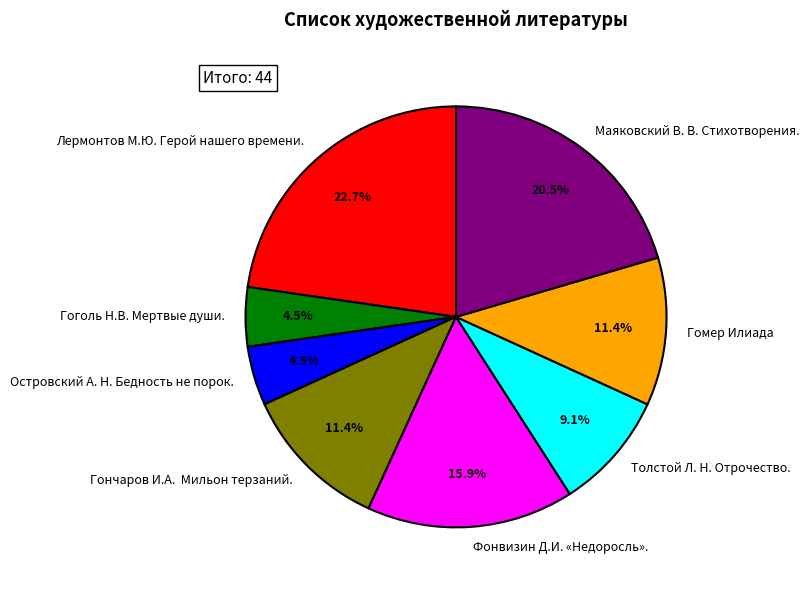

To the nearest percent, what is the difference between the largest and smallest slice percentages?

18%